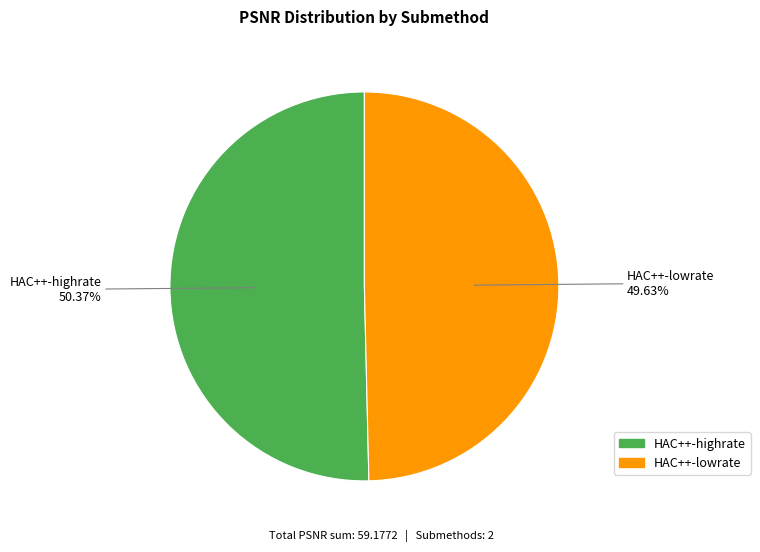

Does HAC++-lowrate represent more than half of the total?

No